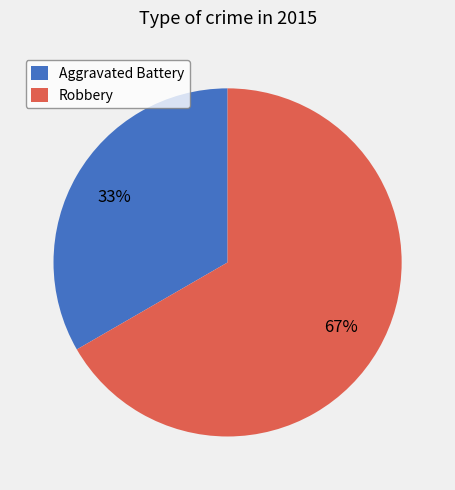

How many segments does this pie chart have?

2